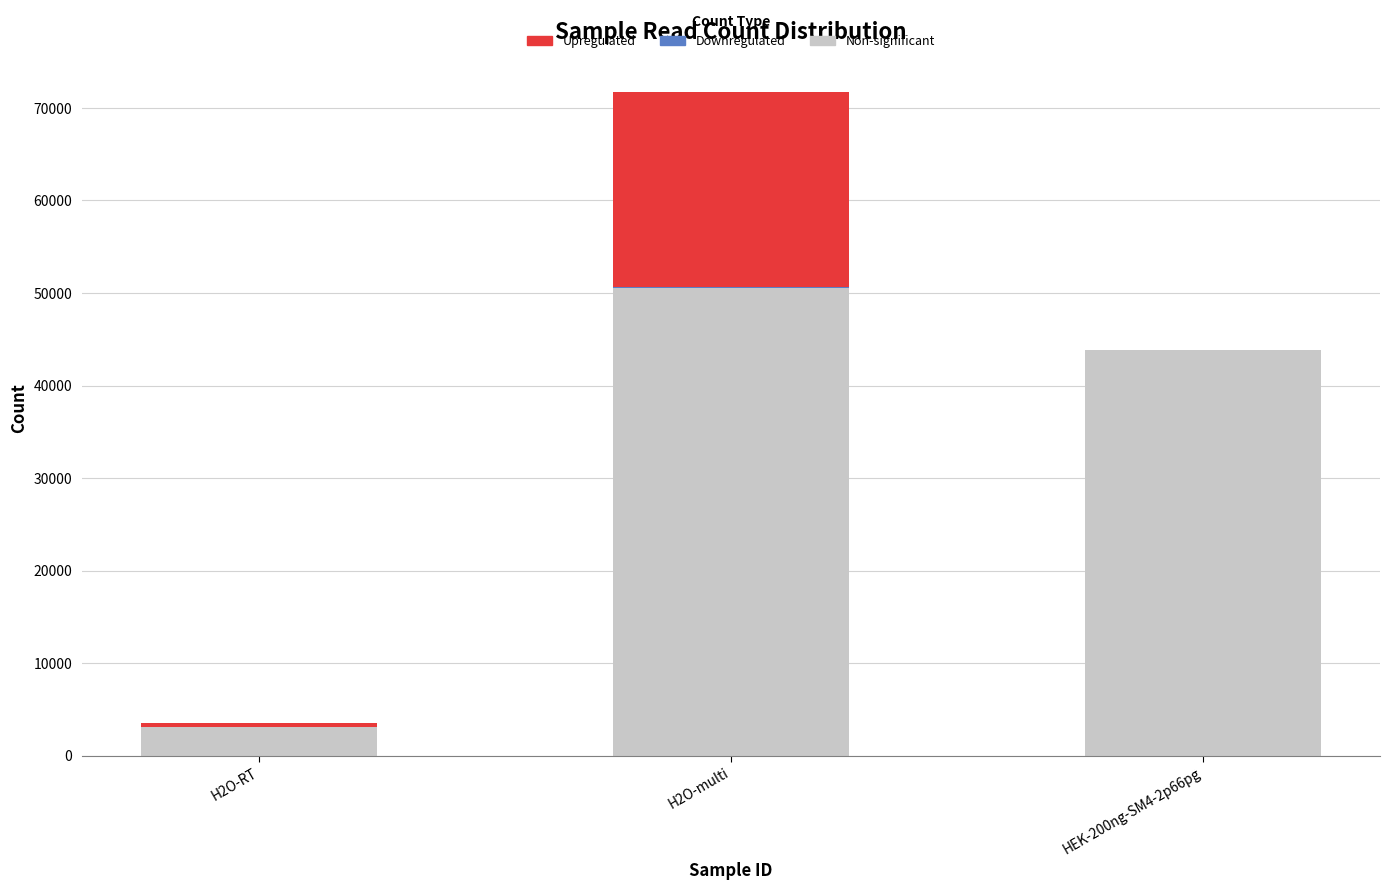

Count the number of categories in the chart.

3